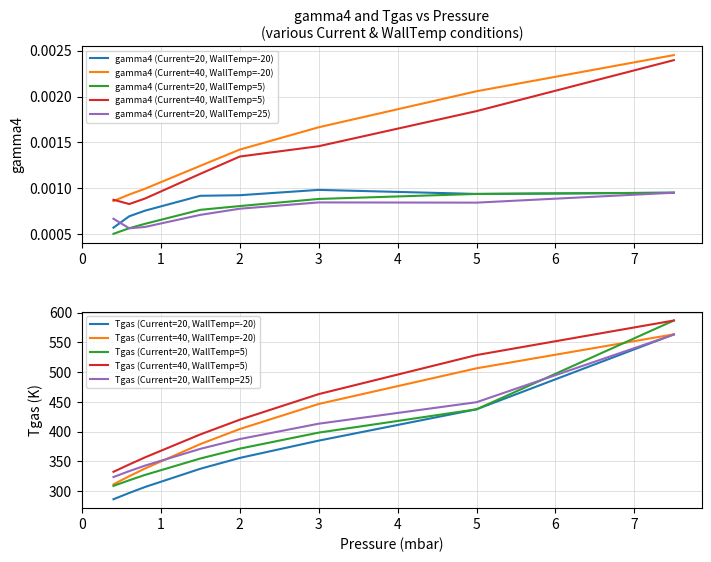

List the labels in order of gamma4 (Current=20, WallTemp=5) value, smallest first.

0.4, 0.6, 0.8, 1.5, 2.0, 3.0, 5.0, 7.5